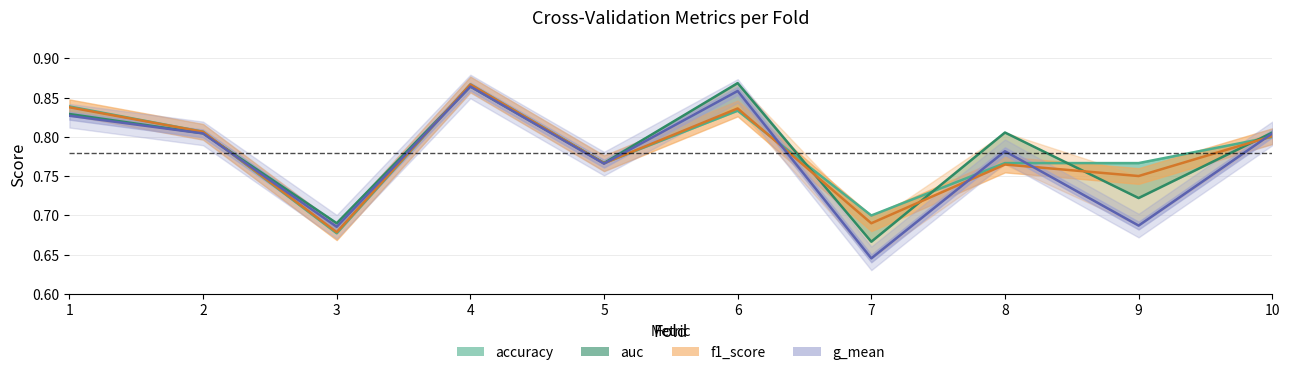

The f1_score series shows 0.2 at 6. True or false?

False